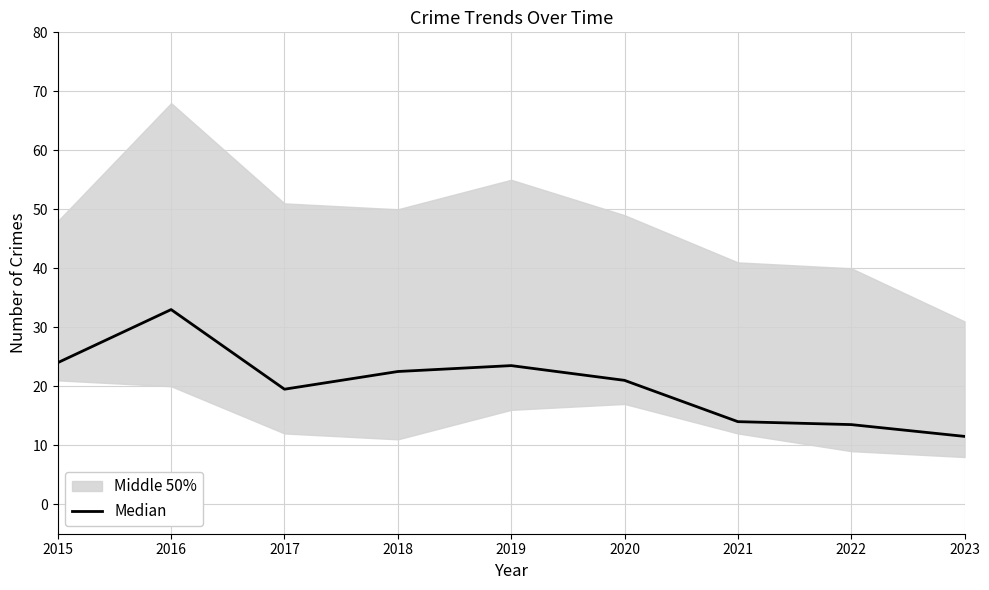

What value does the data have at 2016?

33.0